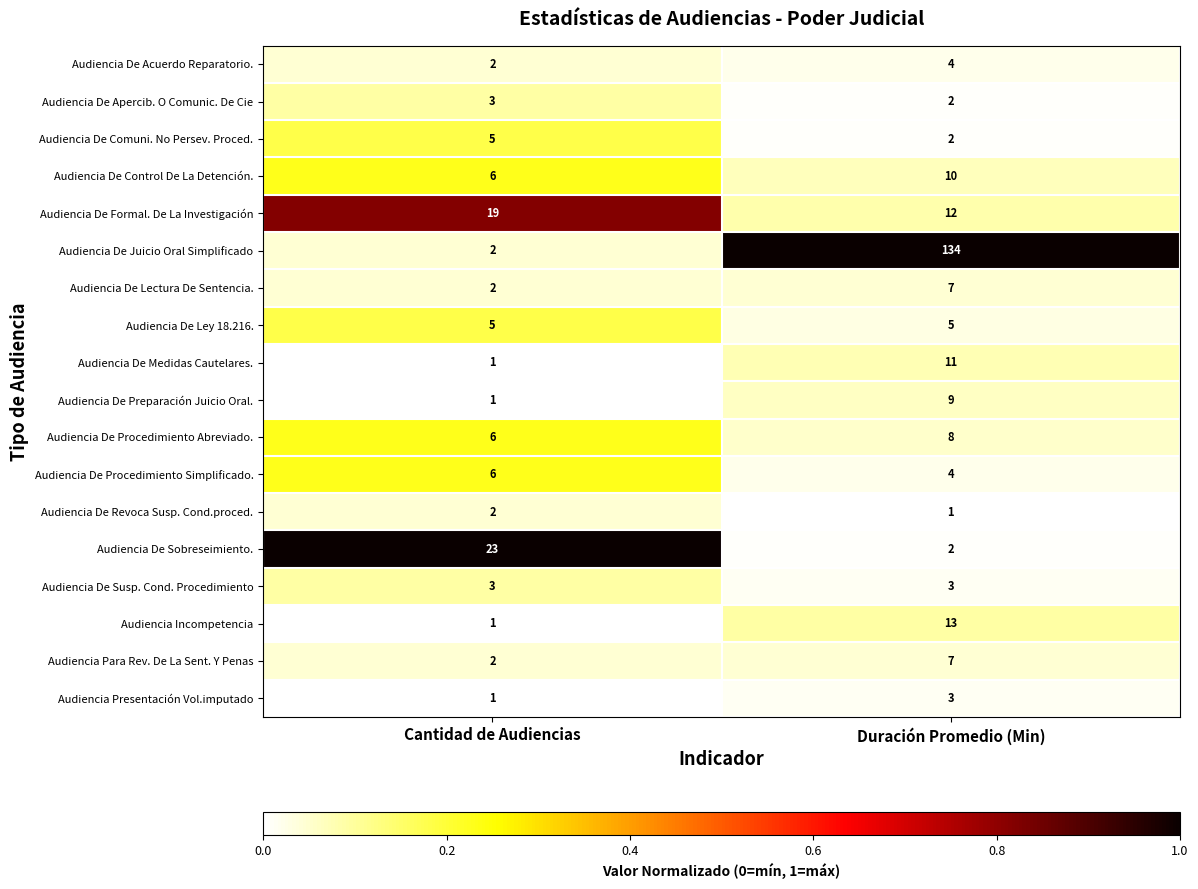

Which series has the largest total across all categories?

Audiencia De Juicio Oral Simplificado